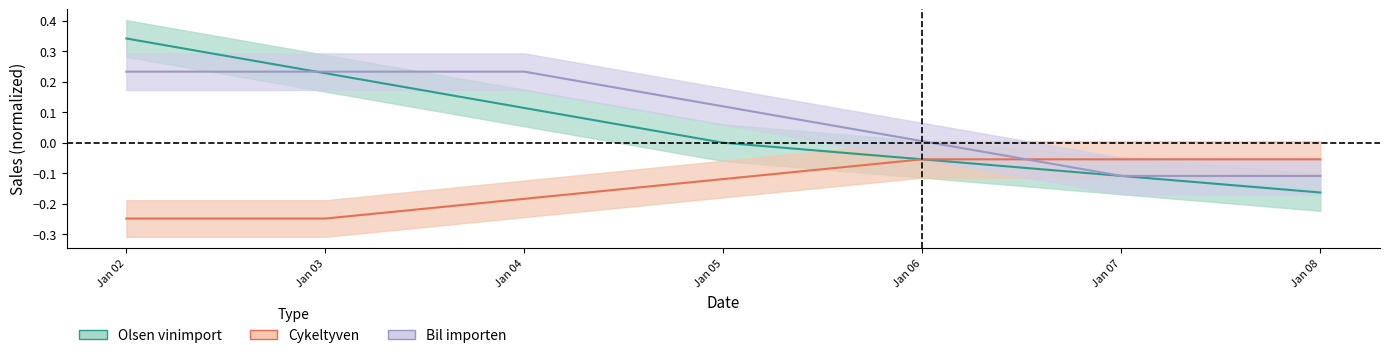

Does the chart display data point markers on the line(s)?

No